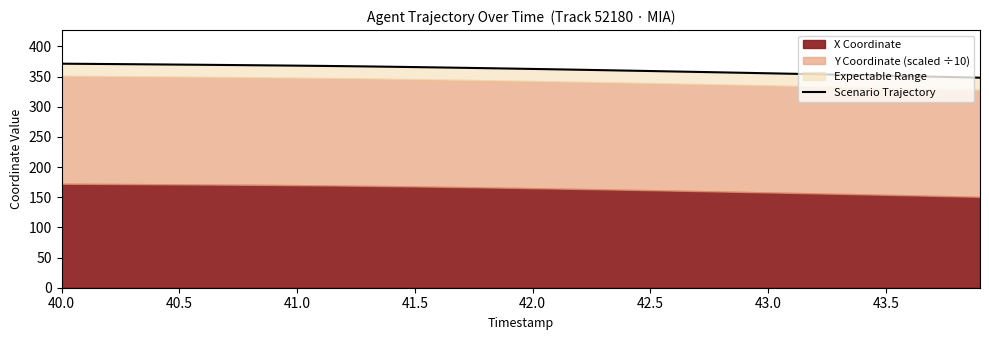

What is the difference between the second highest and minimum values?

22.9